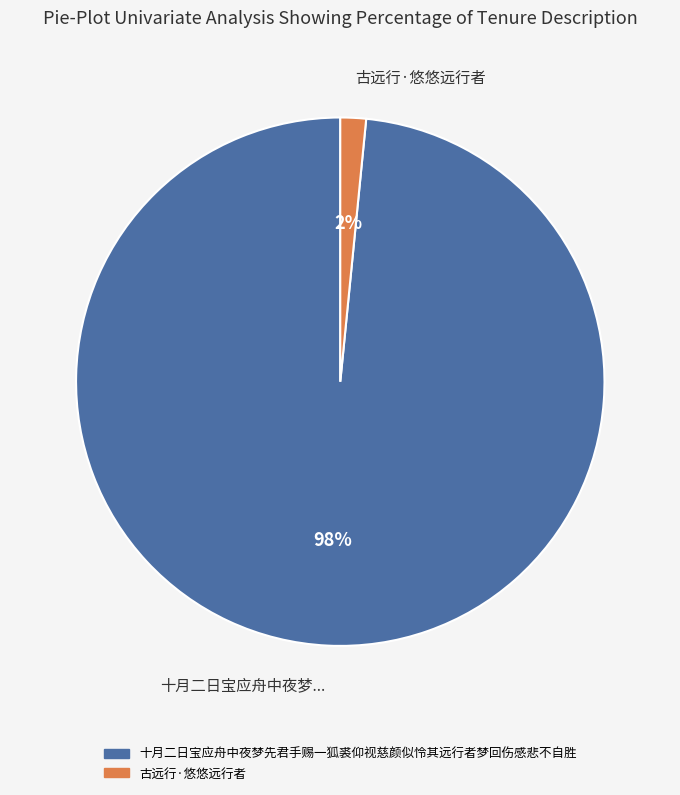

How many slices are in this pie chart?

2